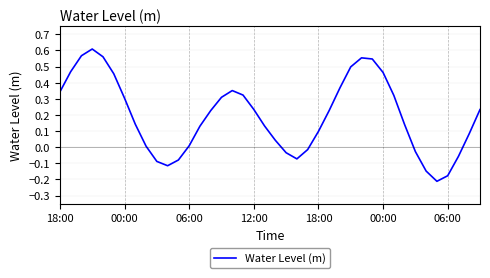

How many lines are shown in the chart?

1